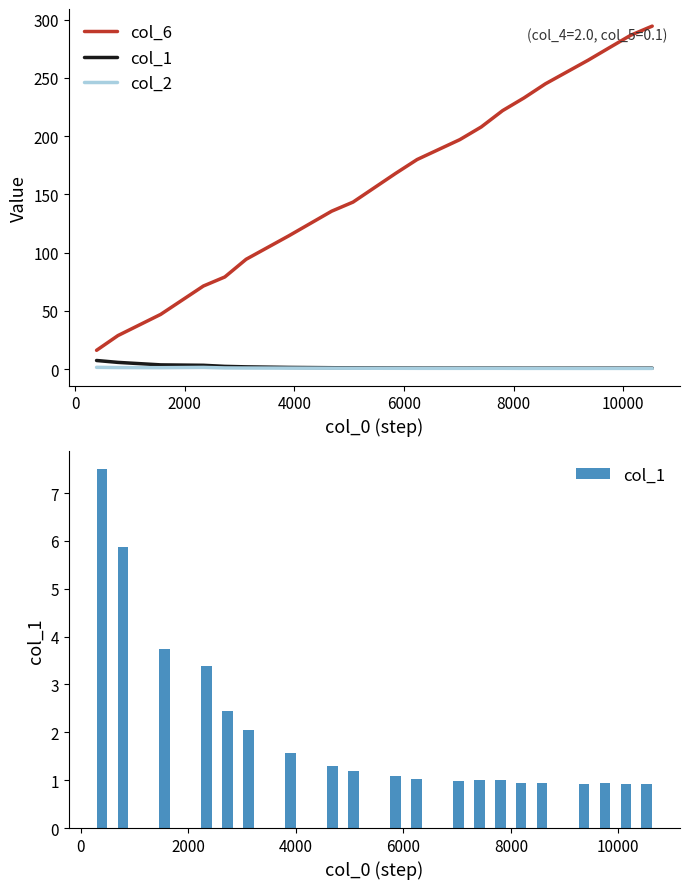

At 10000, list the series in order from largest to smallest.

col_6, col_1, col_2